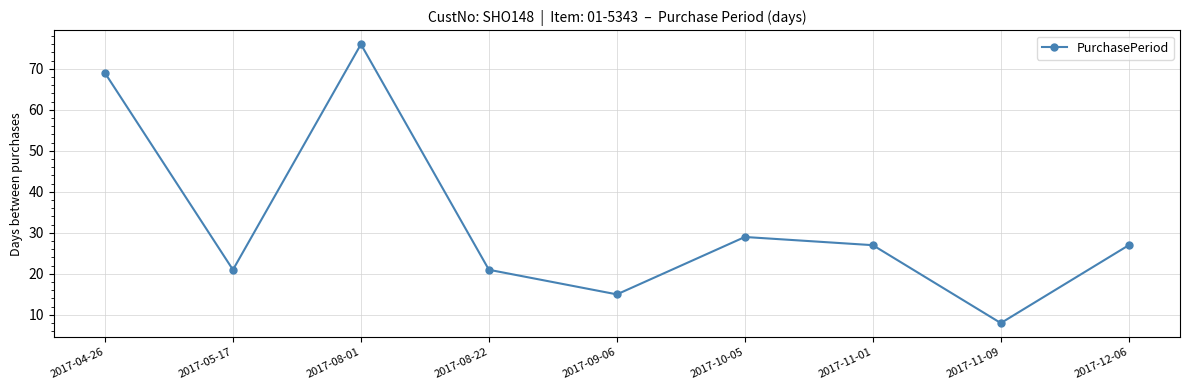

What is the difference between the maximum and minimum values?

68